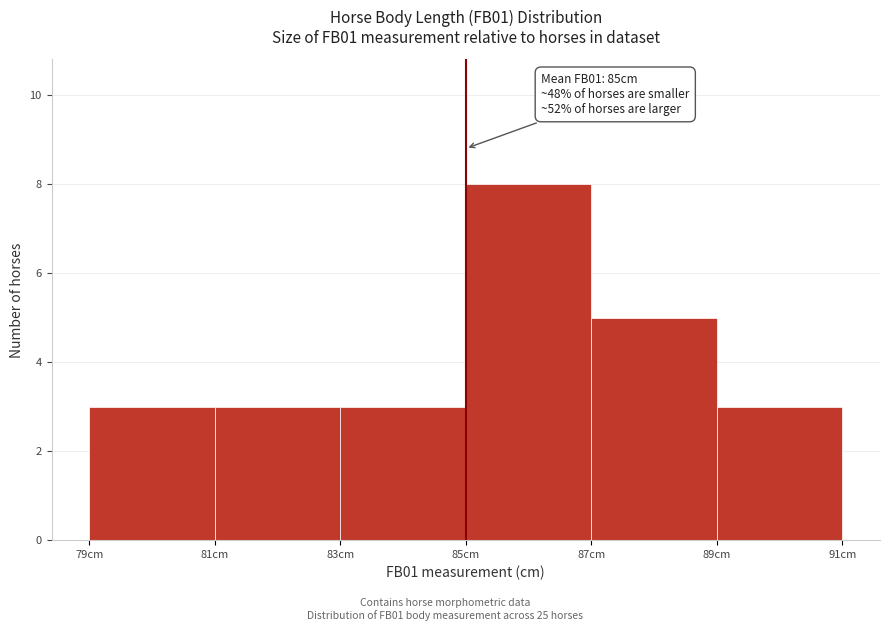

Over which range of the x-axis is the bar tallest?

85 to 87